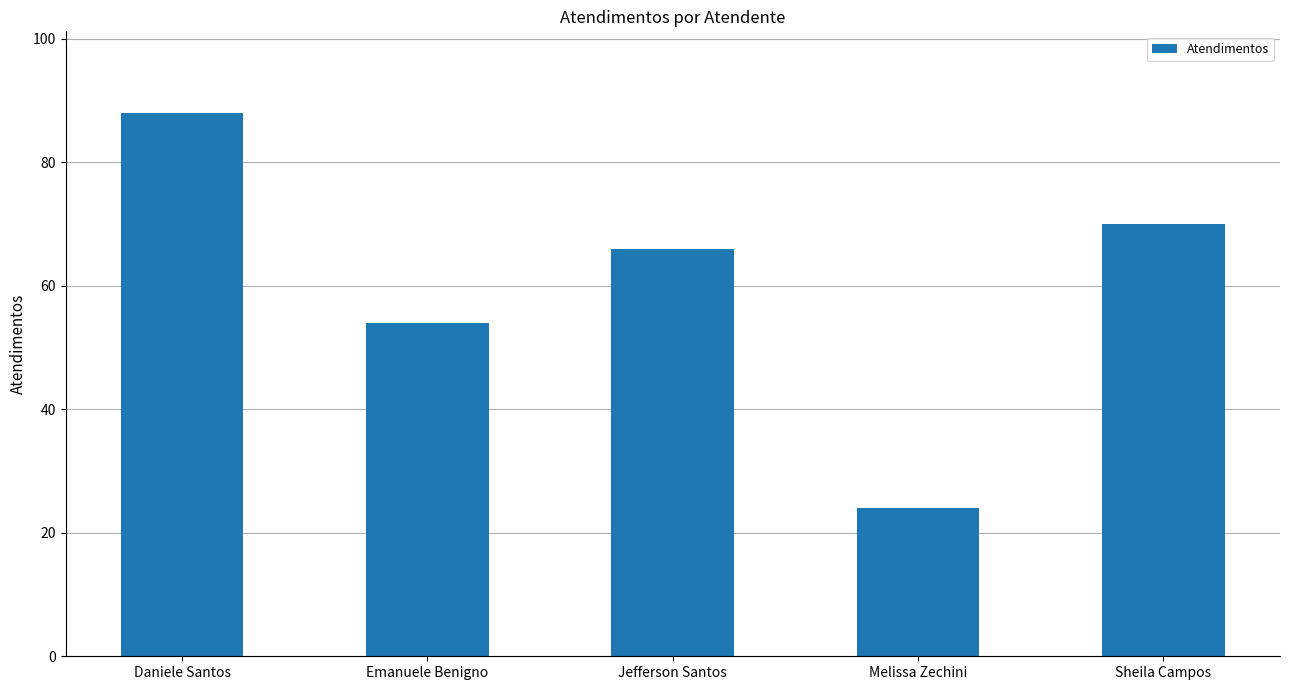

Rank the categories by value from lowest to highest.

Melissa Zechini, Emanuele Benigno, Jefferson Santos, Sheila Campos, Daniele Santos